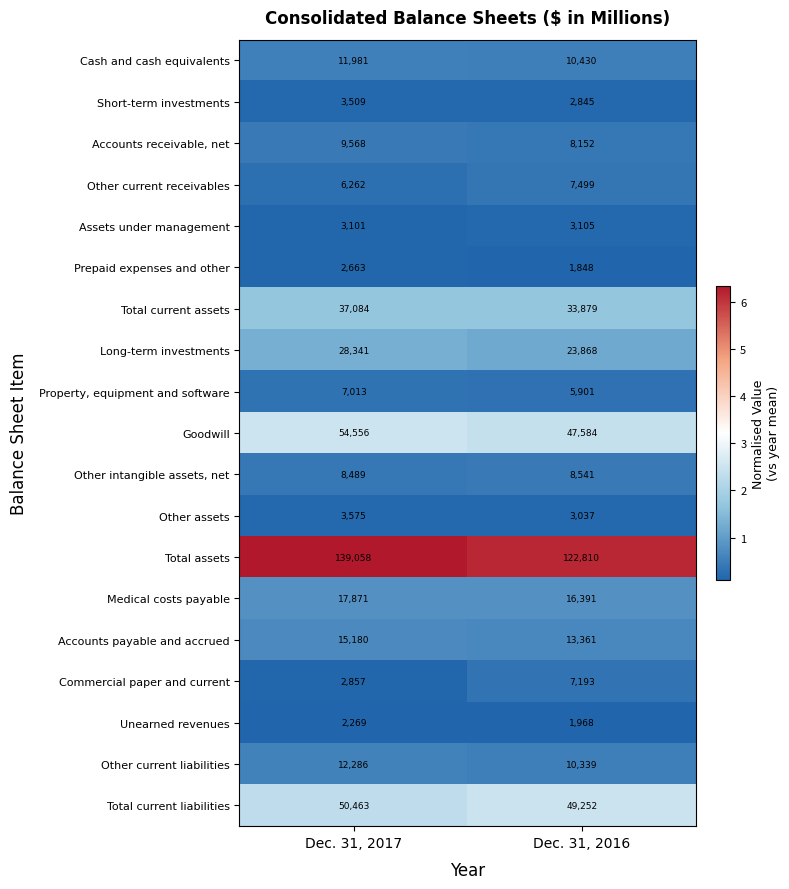

Is it true that Property, equipment and software equals 8810 at Dec. 31, 2016?

False